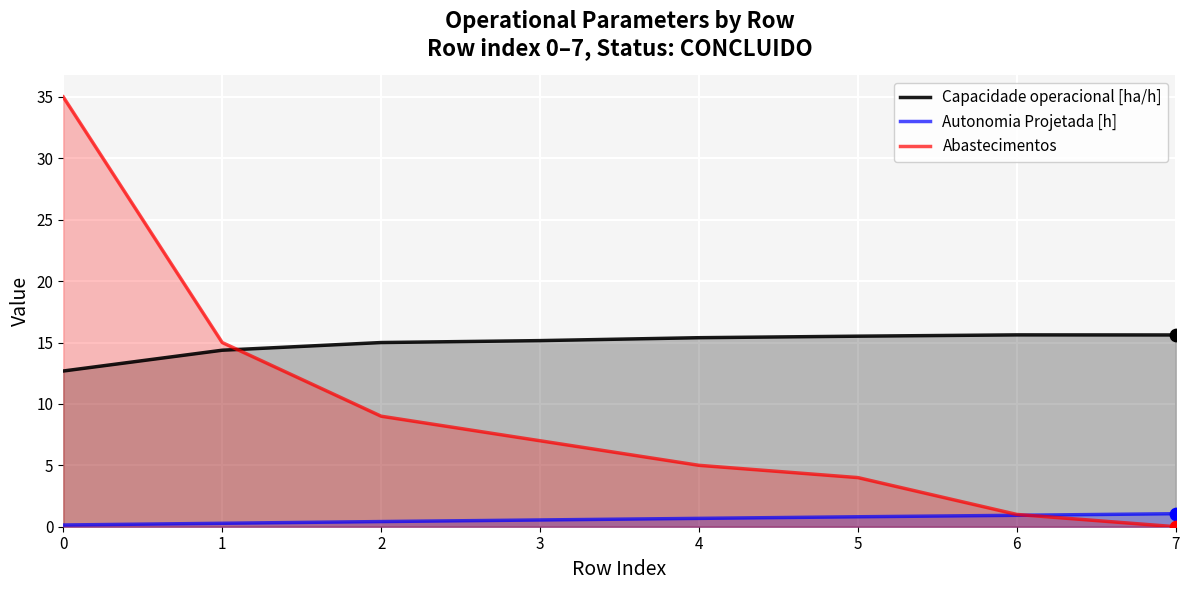

At how many categories does at least one series exceed 31?

1